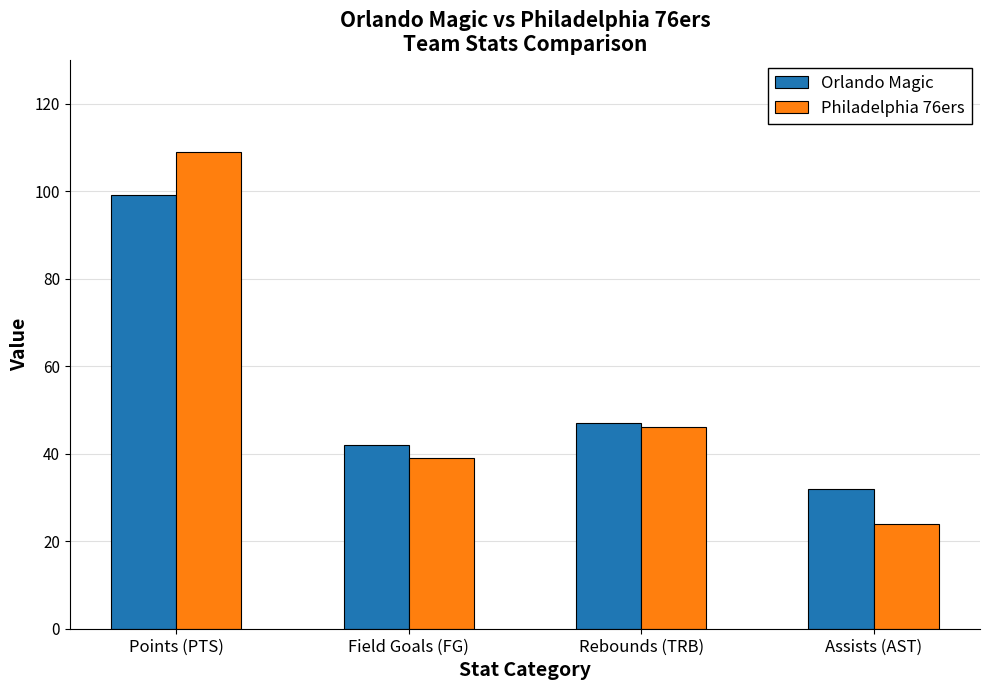

Are the bars horizontal?

No